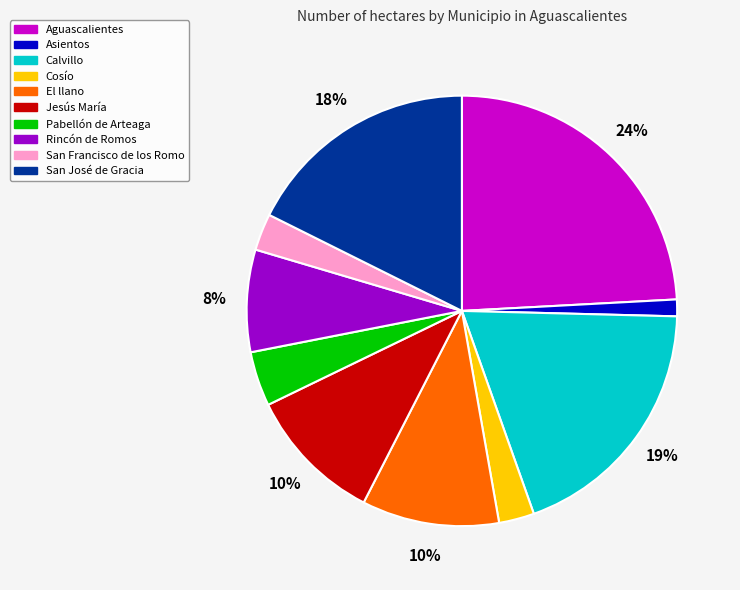

Does Cosío account for over 50% of the chart?

No